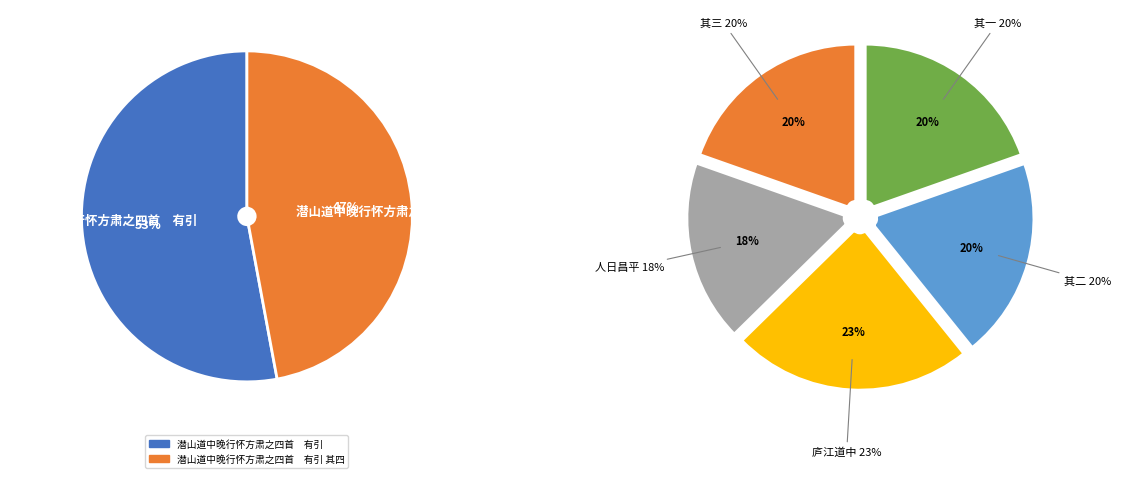

How many slices are in this pie chart?

7